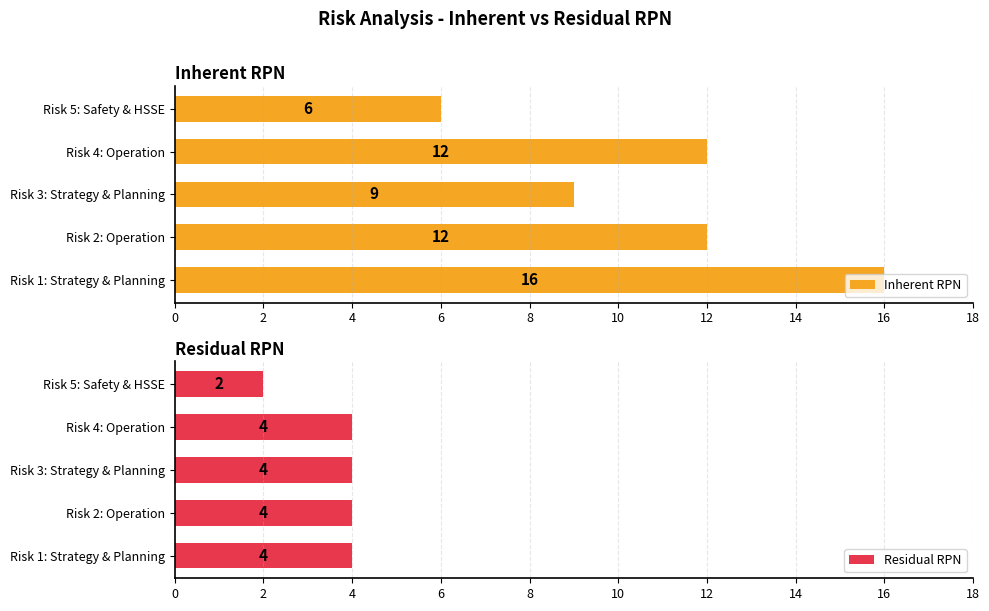

Count the Inherent RPN values in the range 9 to 12.

3